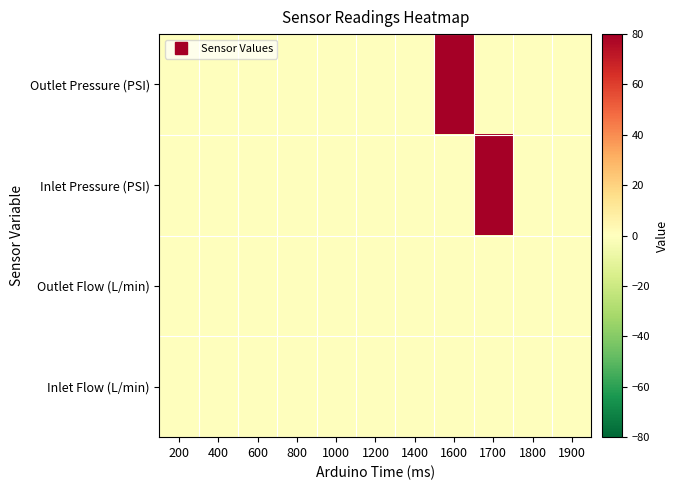

Reading right to left, list all the values displayed in this chart.

Inlet Flow (L/min): 1900=0	1800=0	1700=0	1600=0	1400=0	1200=0	1000=0	800=0	600=0	400=0	200=0
Outlet Flow (L/min): 1900=0	1800=0	1700=0	1600=0	1400=0	1200=0	1000=0	800=0	600=0	400=0	200=0
Inlet Pressure (PSI): 1900=0	1800=0	1700=80	1600=0	1400=0	1200=0	1000=0	800=0	600=0	400=0	200=0
Outlet Pressure (PSI): 1900=0	1800=0	1700=0	1600=80	1400=0	1200=0	1000=0	800=0	600=0	400=0	200=0